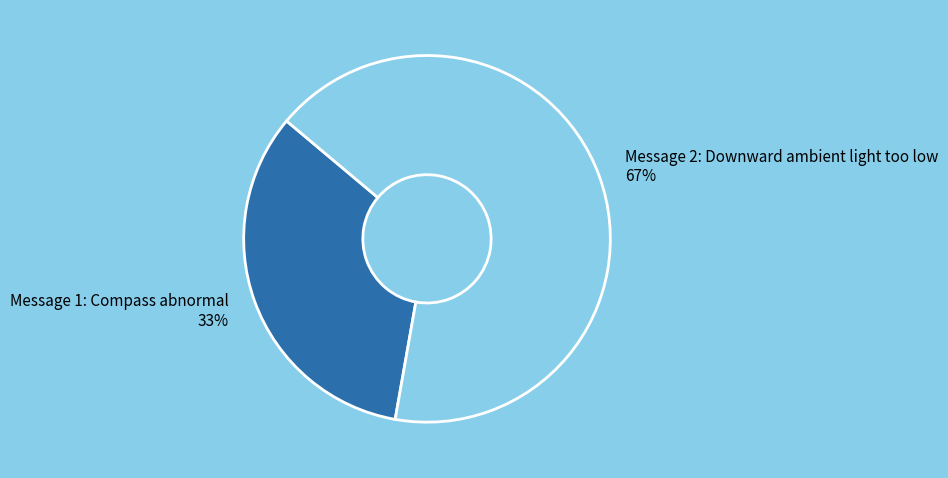

To the nearest percent, what portion does Message 2: Downward ambient light too low represent?

67%